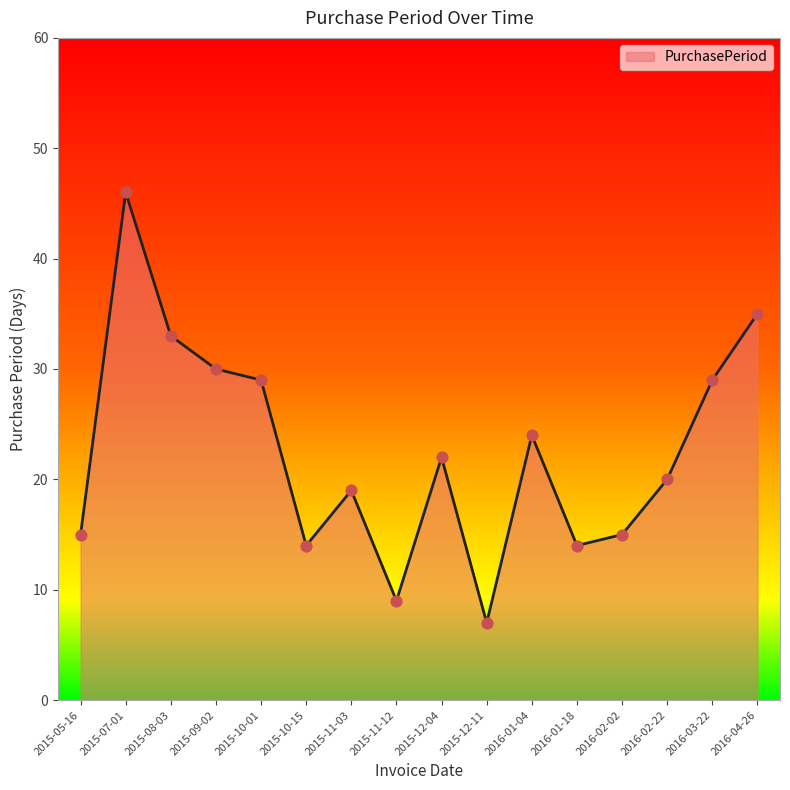

What is the change in value from 2015-12-11 to 2016-01-04?

+17